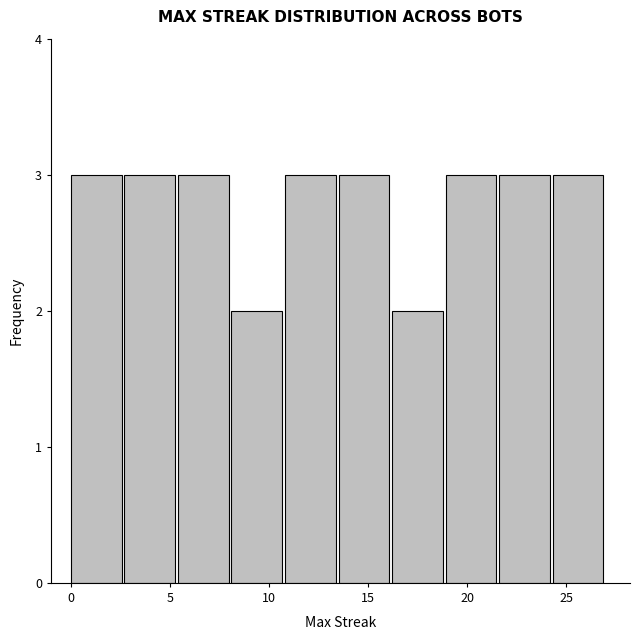

Reading left to right, transcribe this chart: for each bar, give the range it covers on the x-axis and its height. Neither the bar edges nor the heights are printed on the chart, so give them approximately, as read against the axes.

0.0 to 2.7: 3
2.7 to 5.4: 3
5.4 to 8.1: 3
8.1 to 10.8: 2
10.8 to 13.5: 3
13.5 to 16.2: 3
16.2 to 18.9: 2
18.9 to 21.6: 3
21.6 to 24.3: 3
24.3 to 27.0: 3